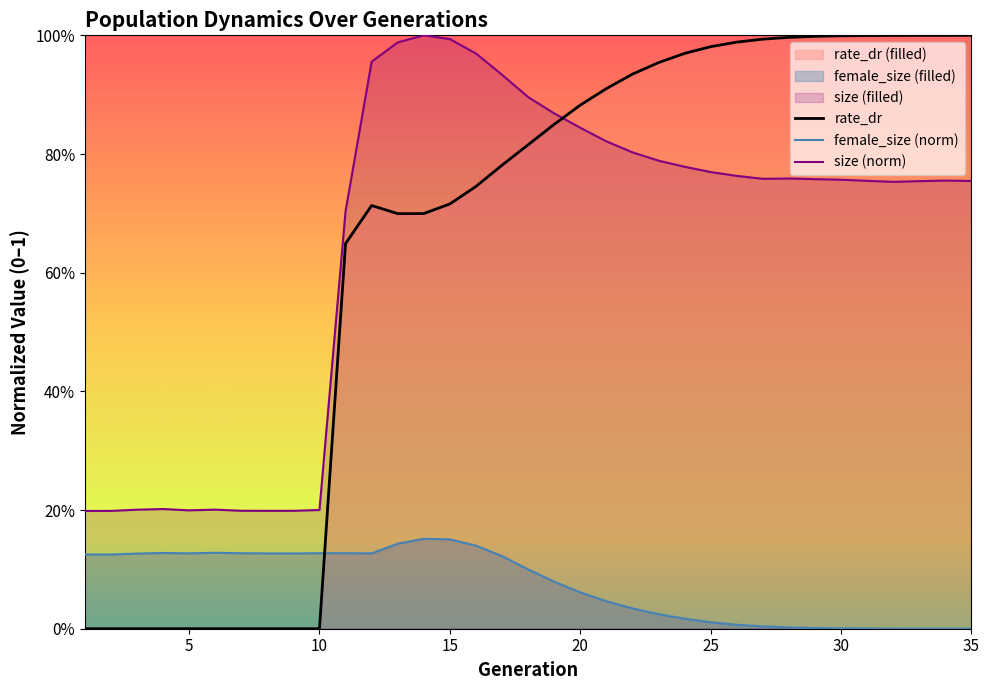

What is the difference between the female_size values at 18 and 15?

0.1